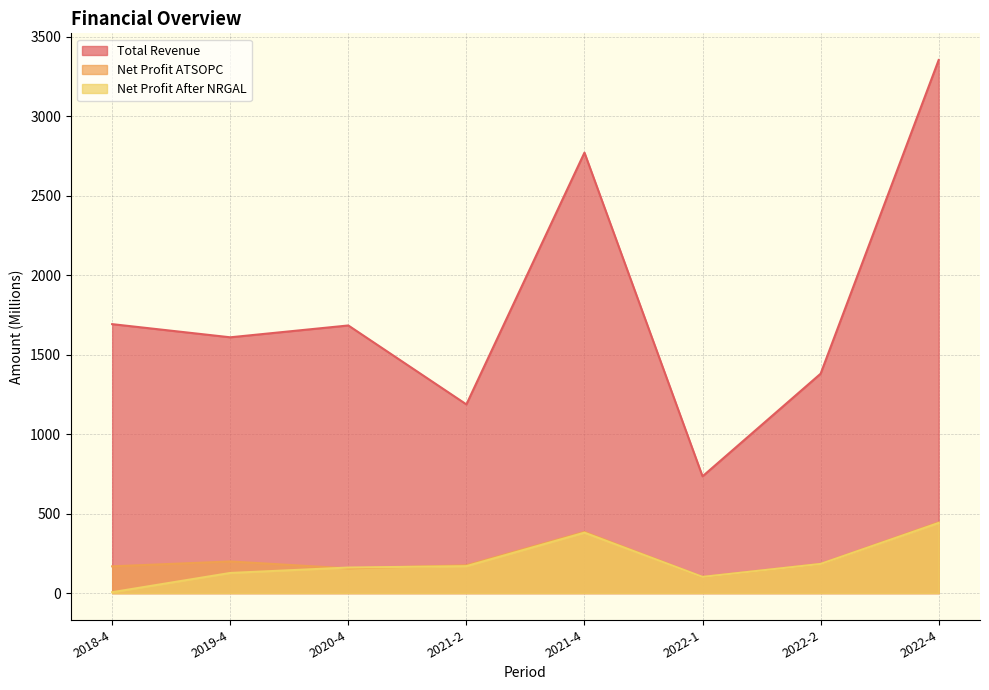

Which series has the largest range (max minus min)?

Total Revenue